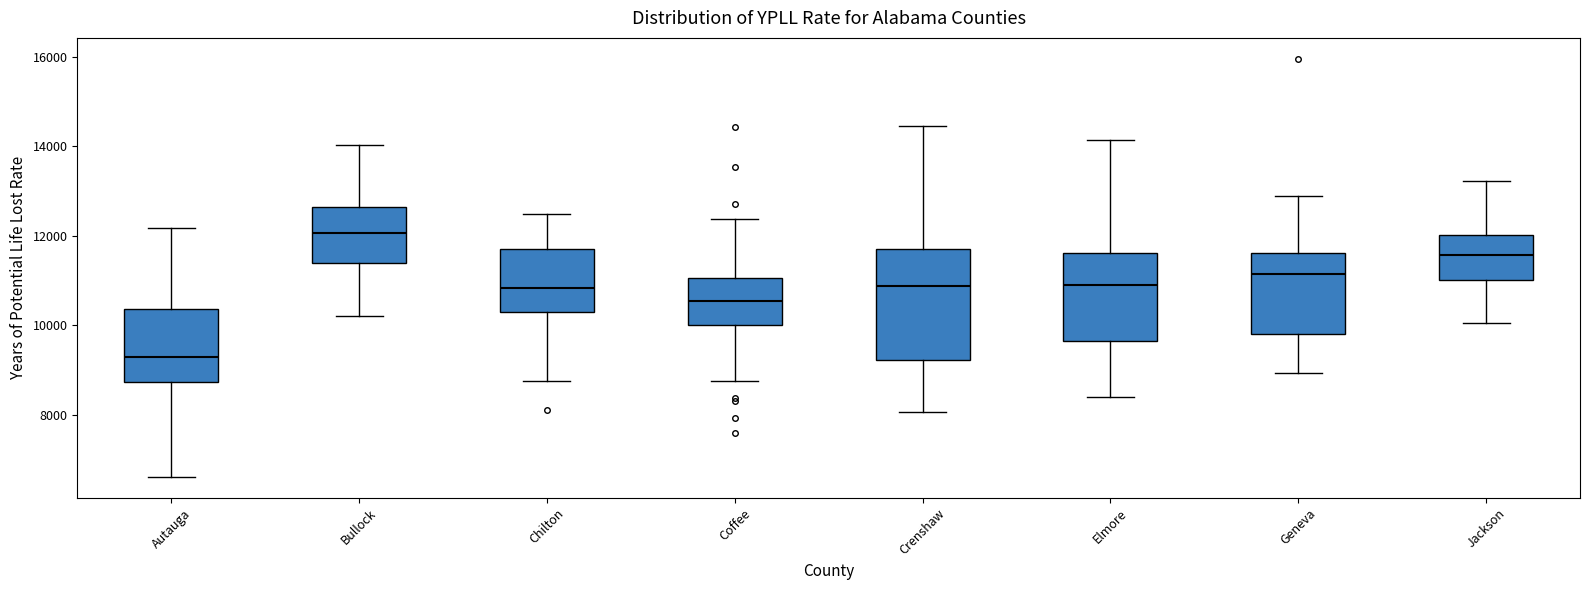

Where does the median line of the box for Bullock sit on the y-axis? The values are not printed on the chart, so give them approximately, as read against the axis.

12000